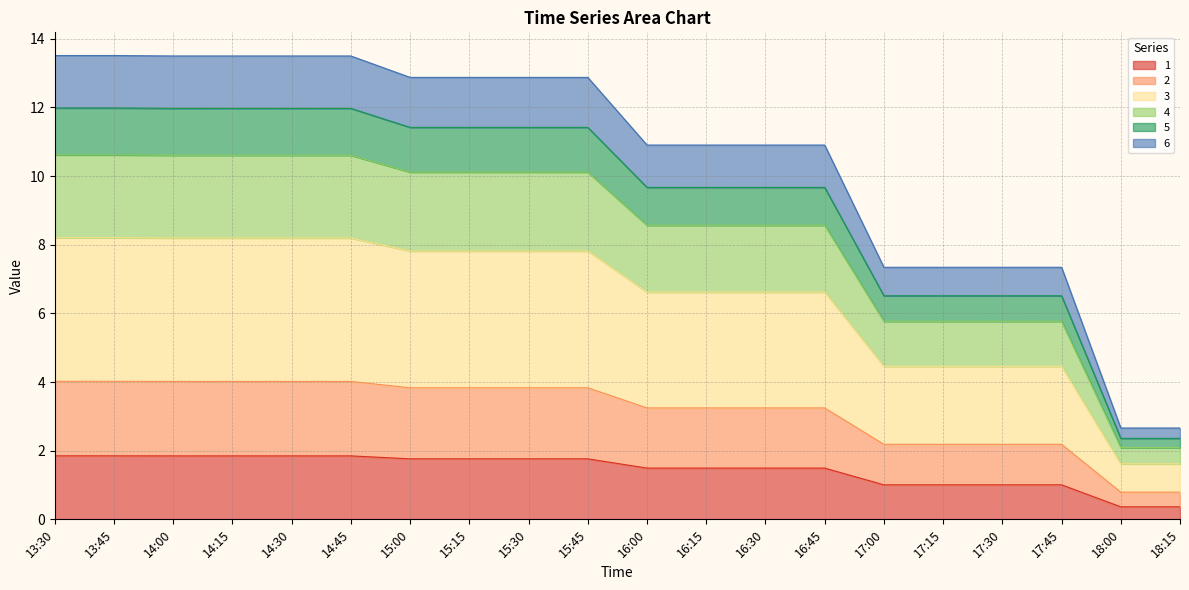

What is the highest value of the 1 series?

1.8